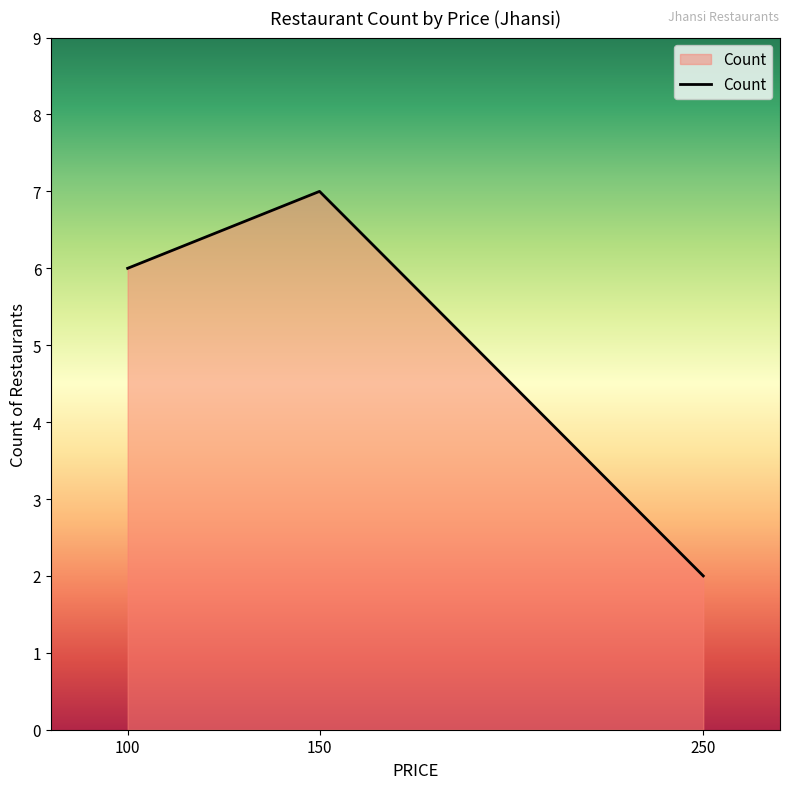

Is it true that the value at 100 is 6?

True